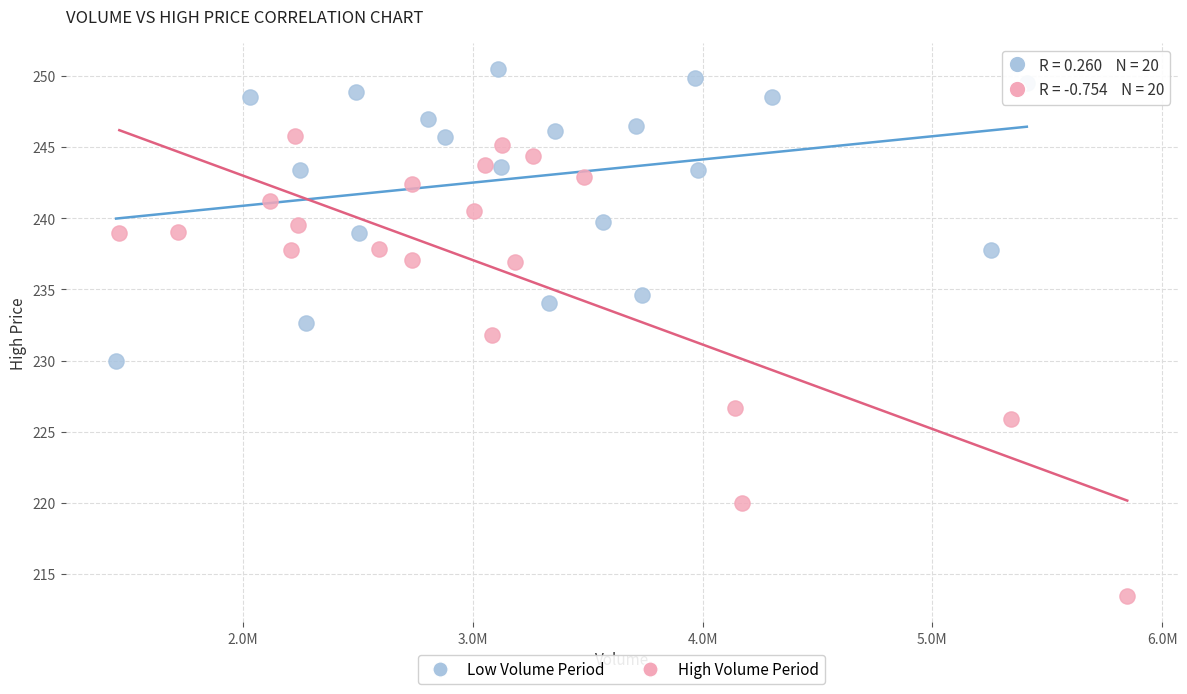

Which series contains the lowest Y value?

High Volume Period